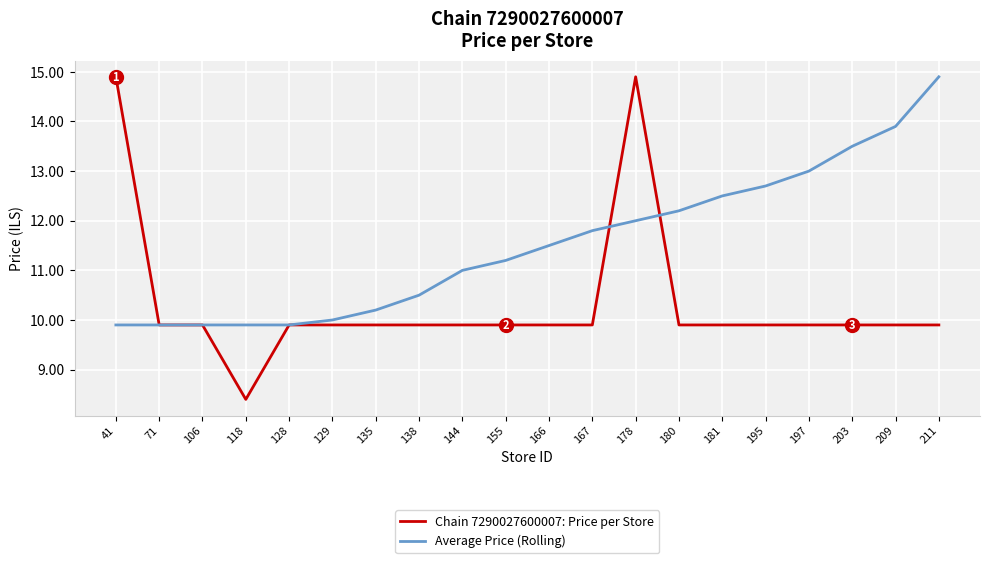

At which category is the sum across all series the highest?

178